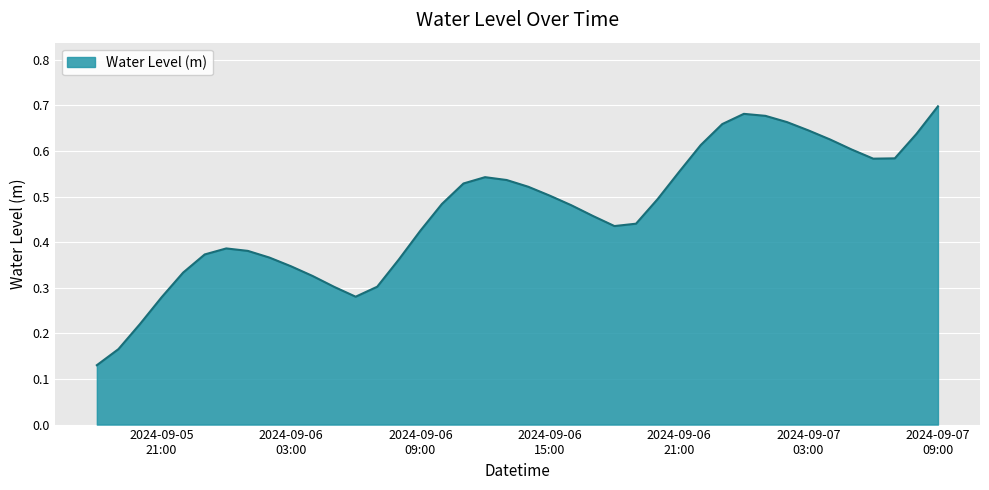

How many lines are shown in the chart?

1